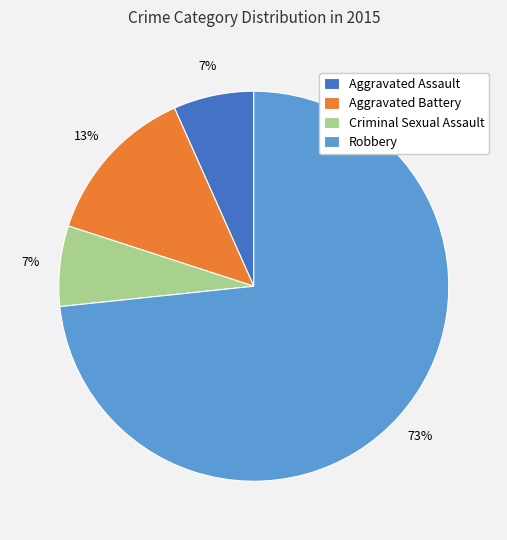

What is the largest slice in the pie chart?

Robbery